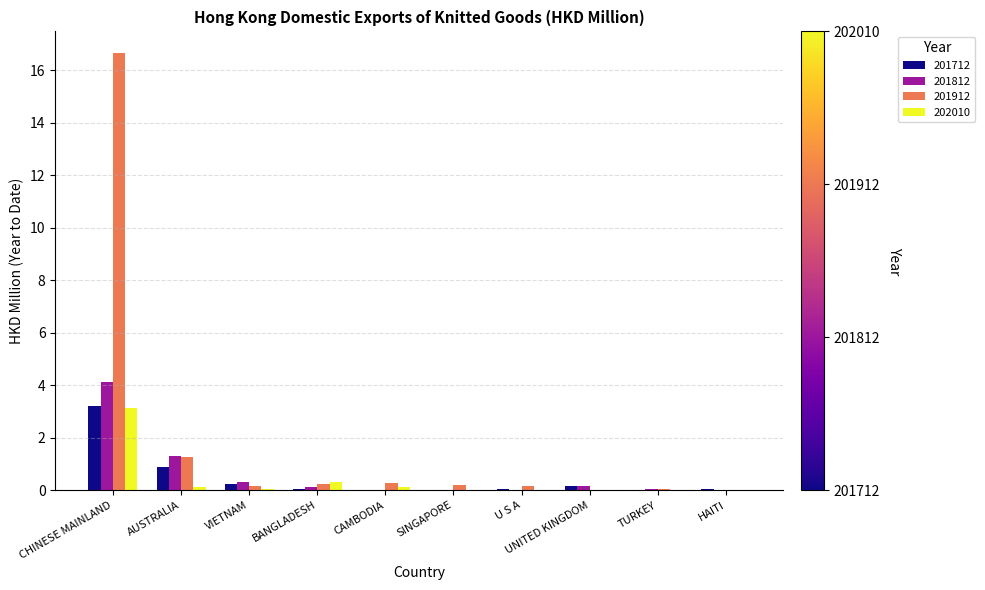

The 201712 series shows -1.6 at CAMBODIA. True or false?

False